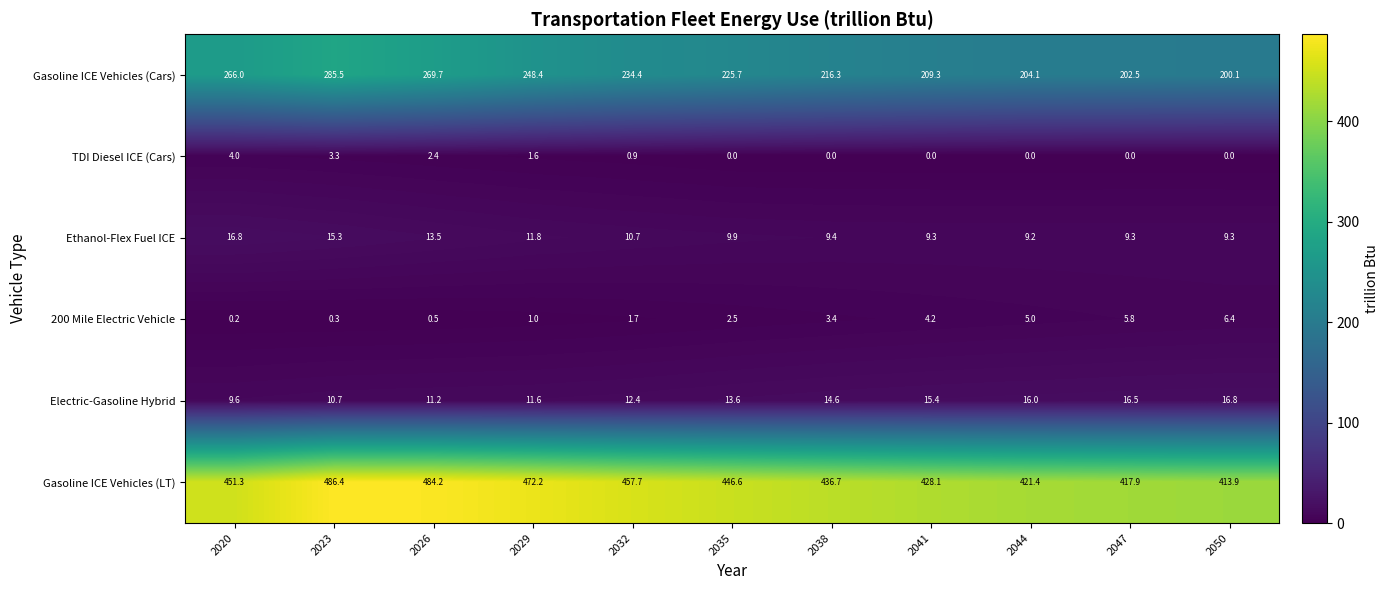

Which category has the lowest value in the 200 Mile Electric Vehicle series?

2020